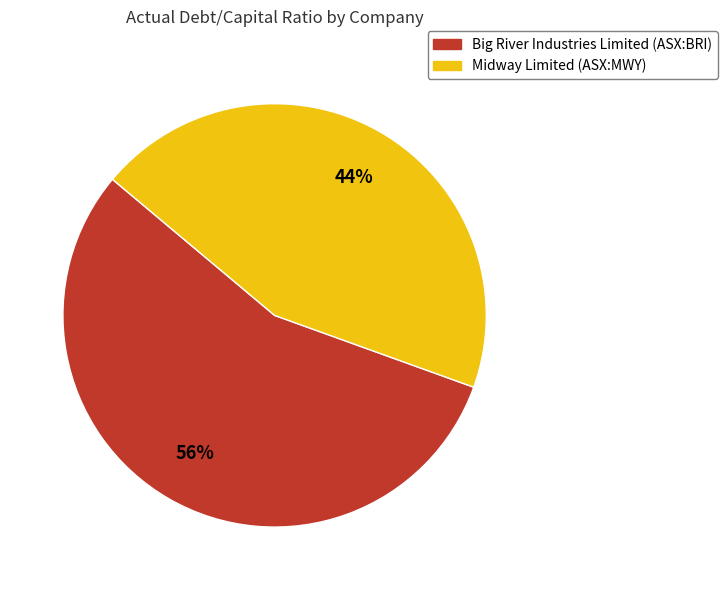

Is there any slice that represents more than half of the pie?

Yes